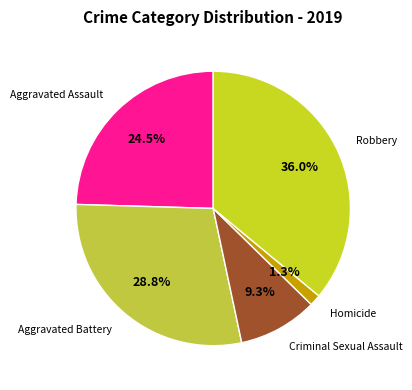

Does any single category account for the majority?

No